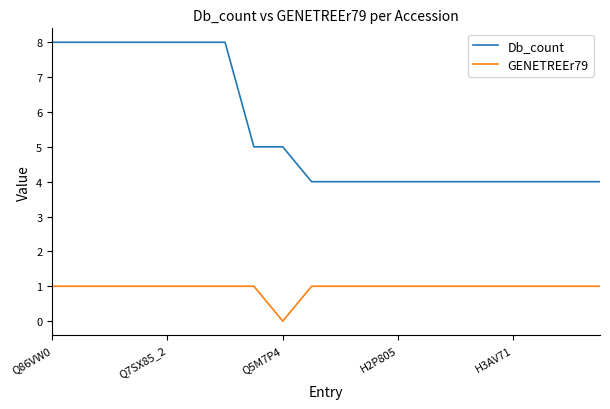

How many positive values does the GENETREEr79 series have?

19